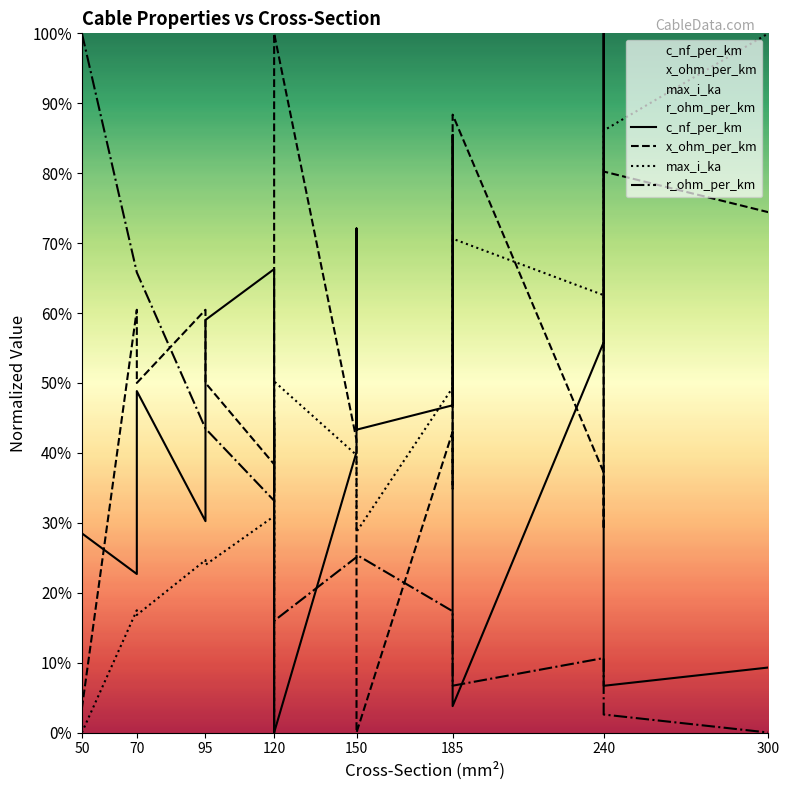

Which series has the largest total across all categories?

x_ohm_per_km